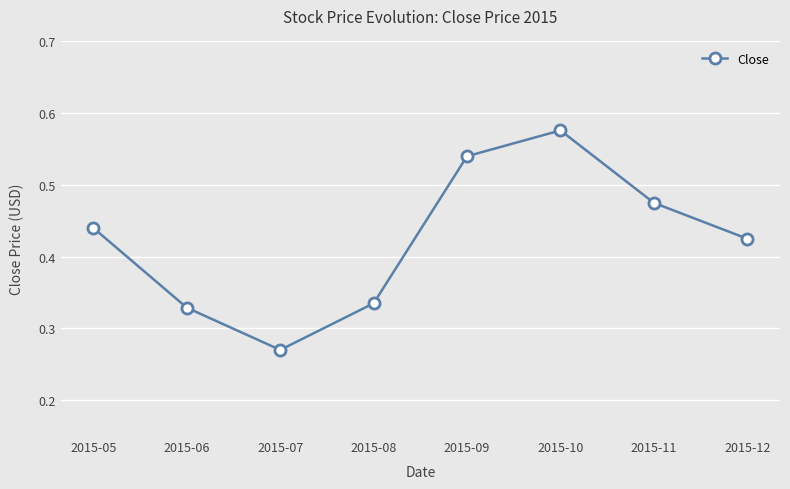

True or false: the data shows 0.3 at 2015-11.

False